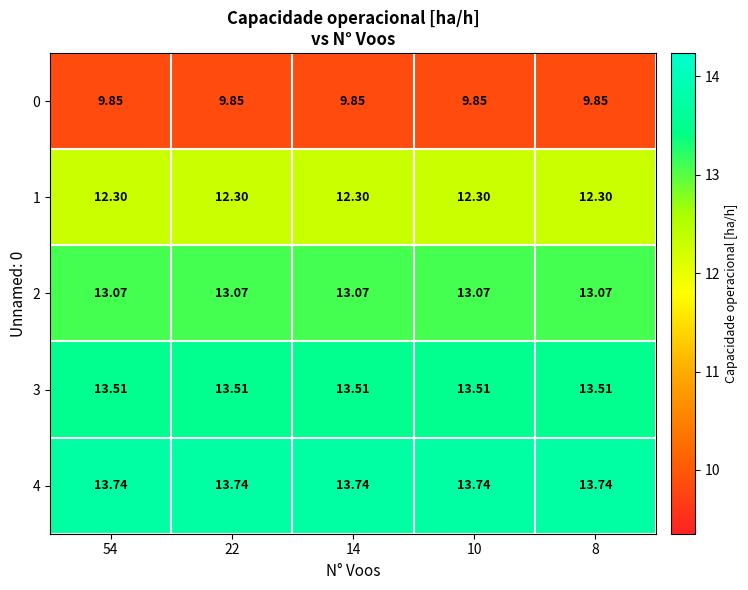

Which series has the largest total across all categories?

4